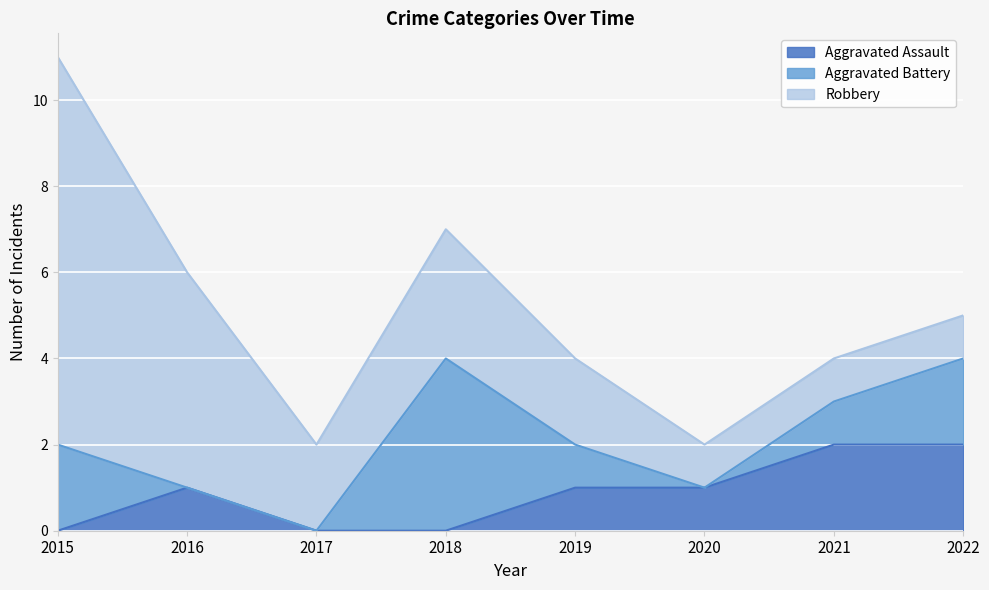

What is the difference between the second highest and second lowest values in the Aggravated Assault series?

2